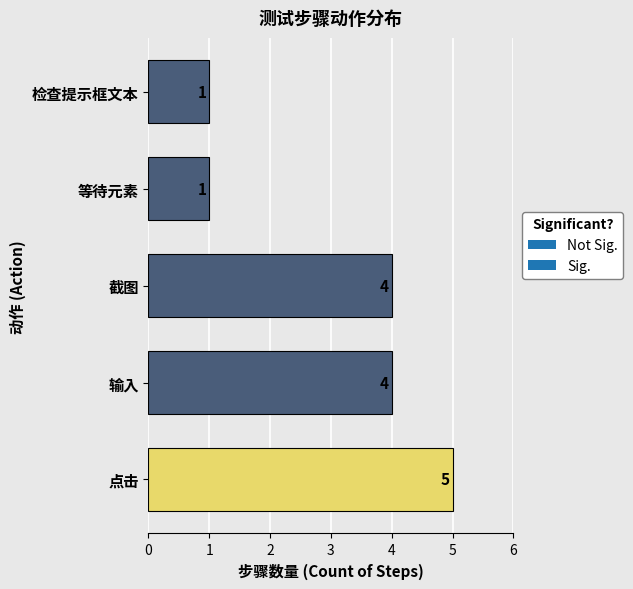

Reading top to bottom, list all the values displayed in this chart.

1	1	4	4	5